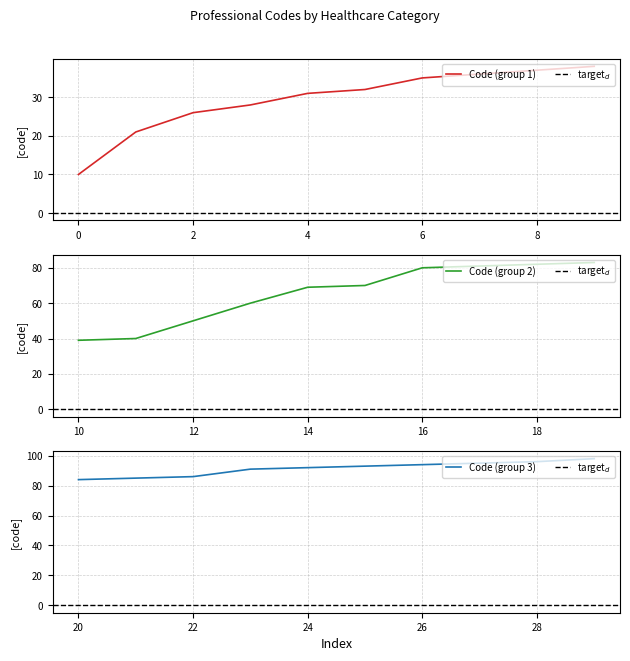

What is the difference between the maximum and minimum values?

88